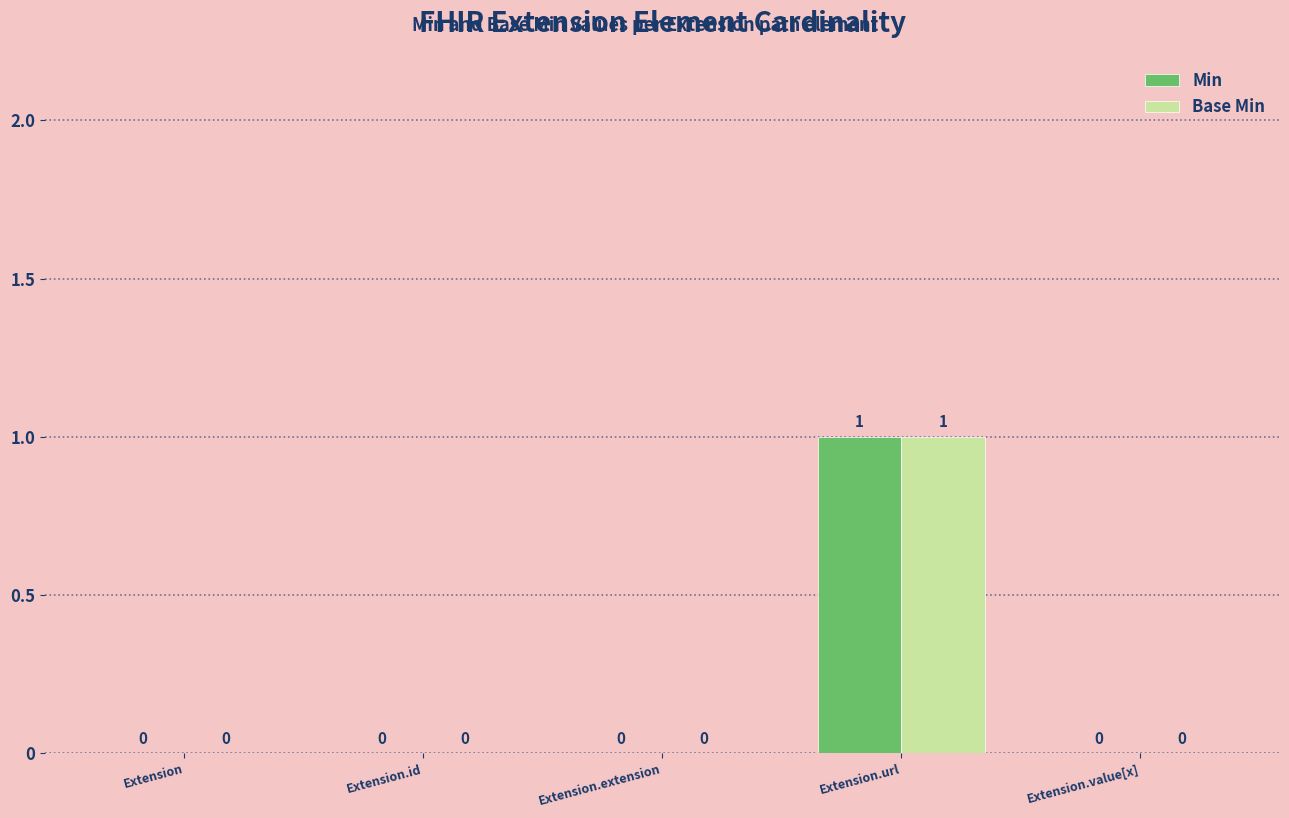

At which category is the sum across all series the highest?

Extension.url